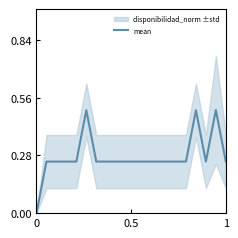

Reading right to left, list all the values displayed in this chart.

0.2	0.5	0.2	0.5	0.2	0.2	0.2	0.2	0.2	0.2	0.2	0.2	0.2	0.2	0.5	0.2	0.2	0.2	0.2	0.0